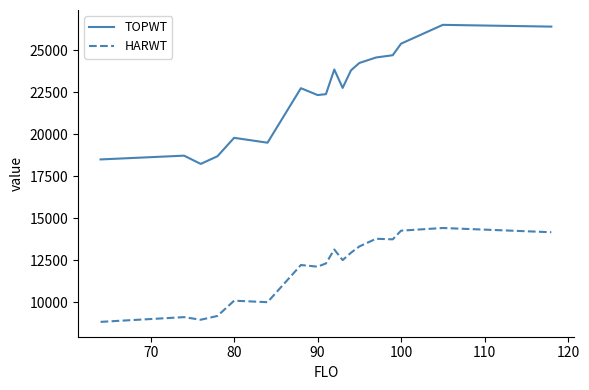

True or false: HARWT has more than 2 interior local peaks.

True